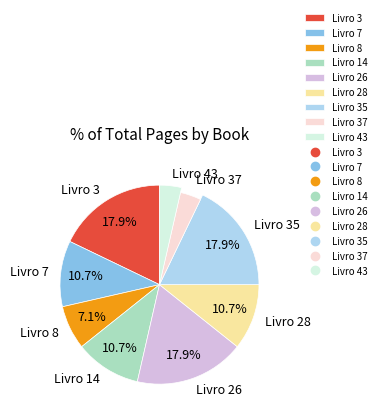

What percentage do Livro 35 and Livro 7 together represent?

28.6%